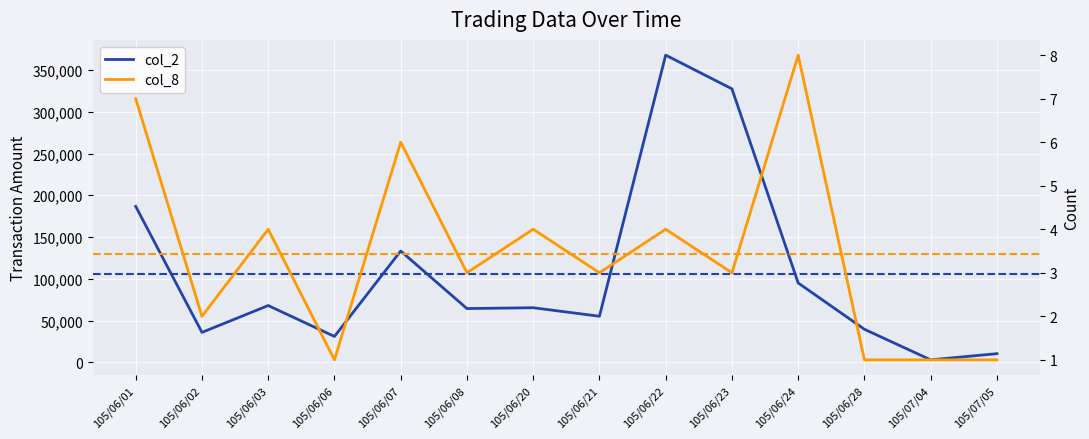

At which label does col_8 first exceed 3?

105/06/01